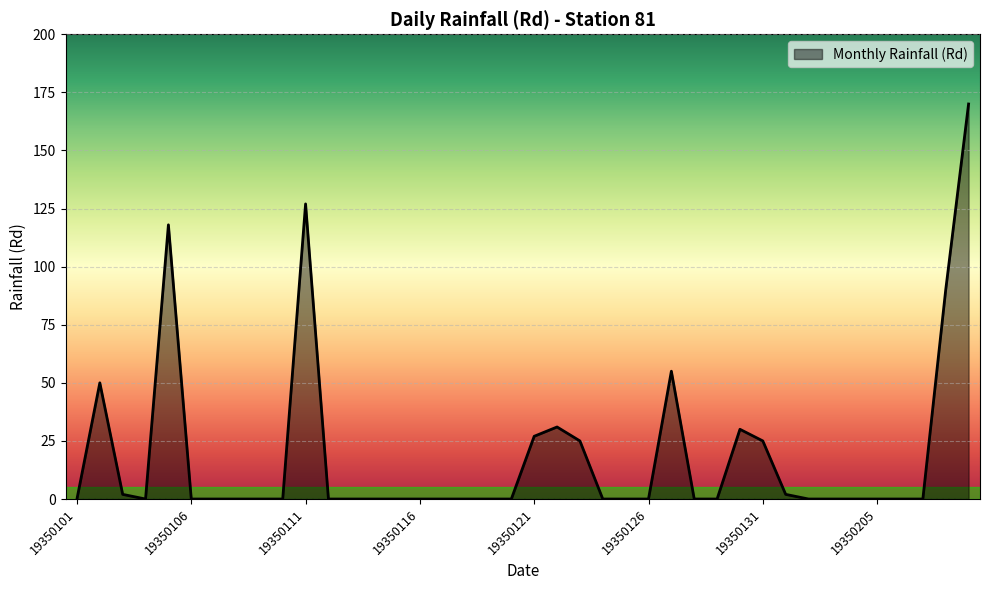

What is the difference between the maximum and minimum values?

170